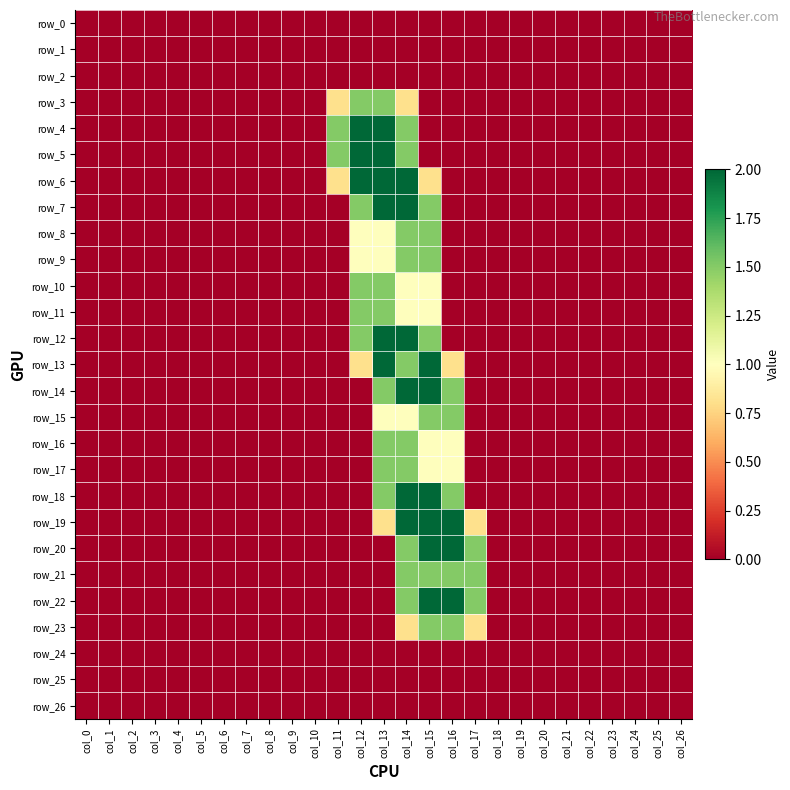

At which category is the sum across all series the highest?

col_14